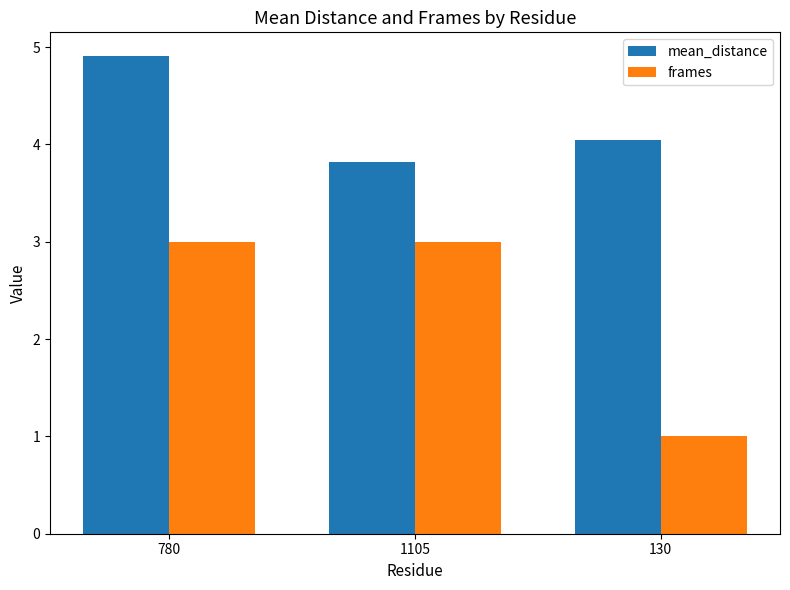

How many groups of bars are there?

3